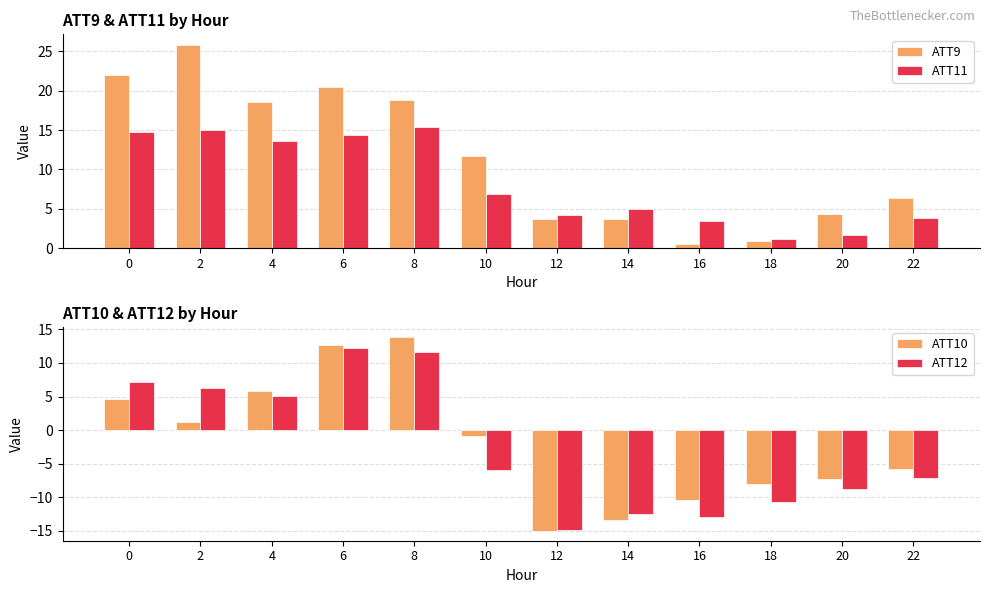

Is it true that ATT9 equals 4.9 at 12?

False